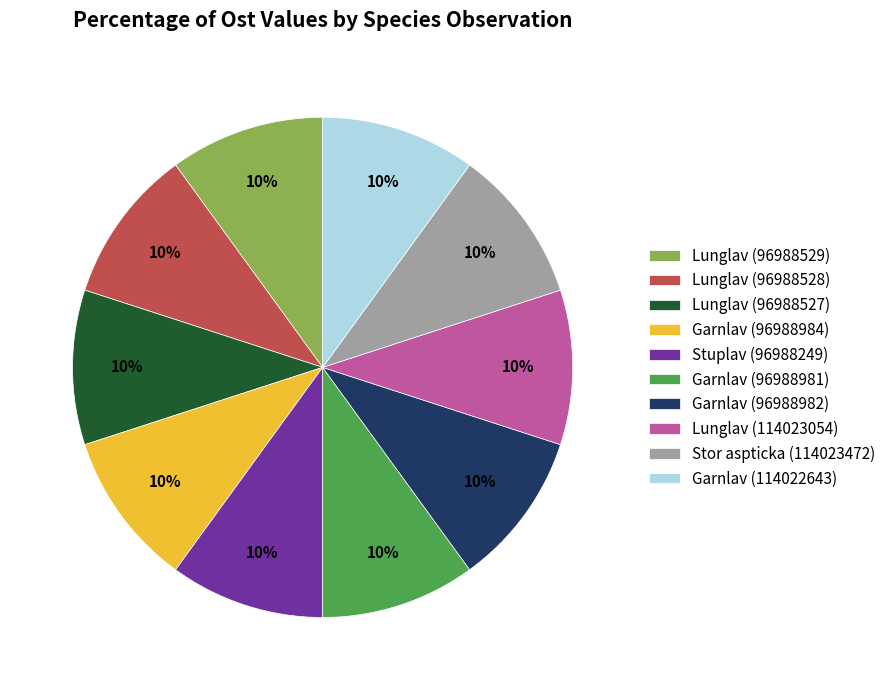

True or false: Garnlav (96988981) accounts for 24% of the total.

False